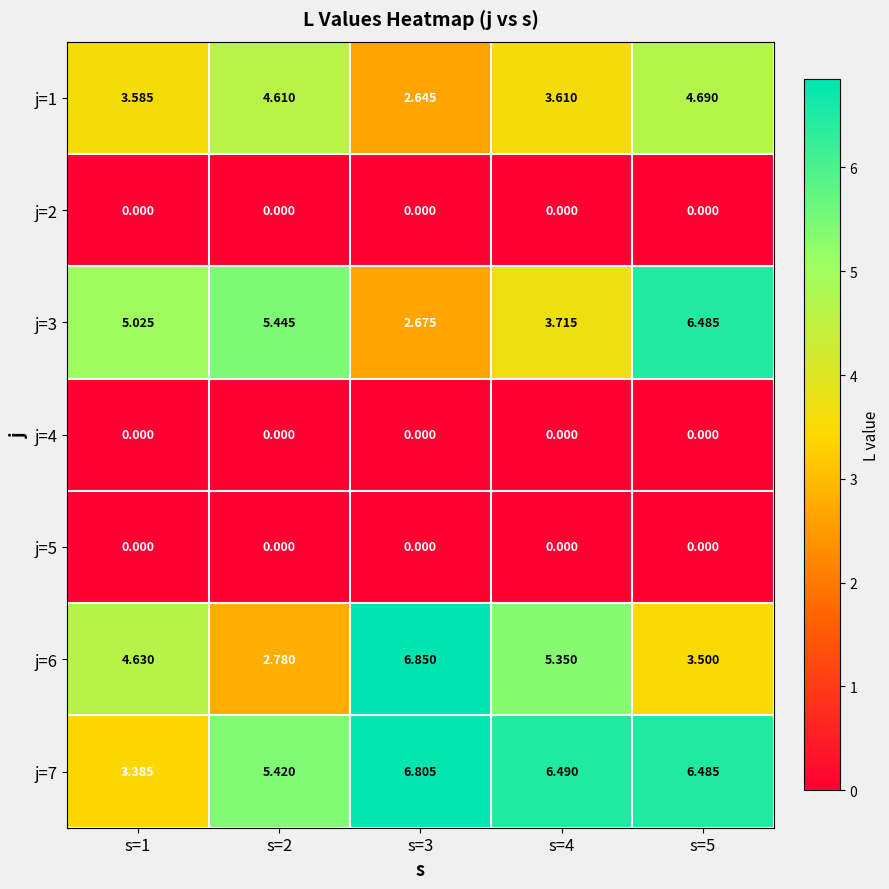

Is the value of j=3 at s=1 greater than the value of j=6 at s=1?

Yes